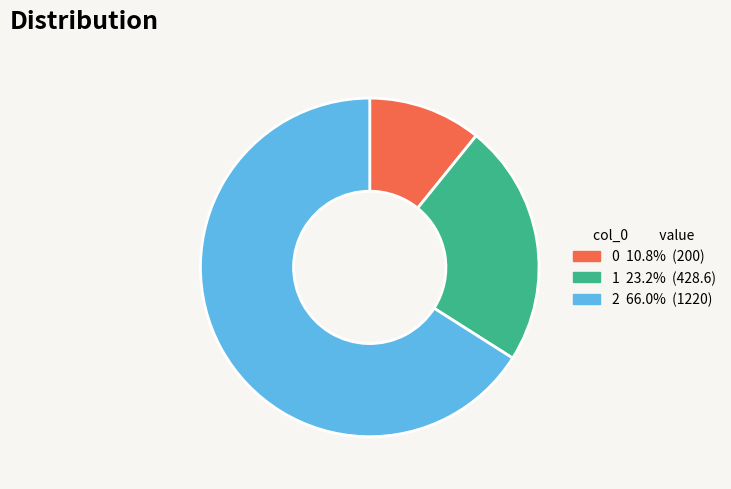

Do 1 and 2 together represent more than half of the pie?

Yes